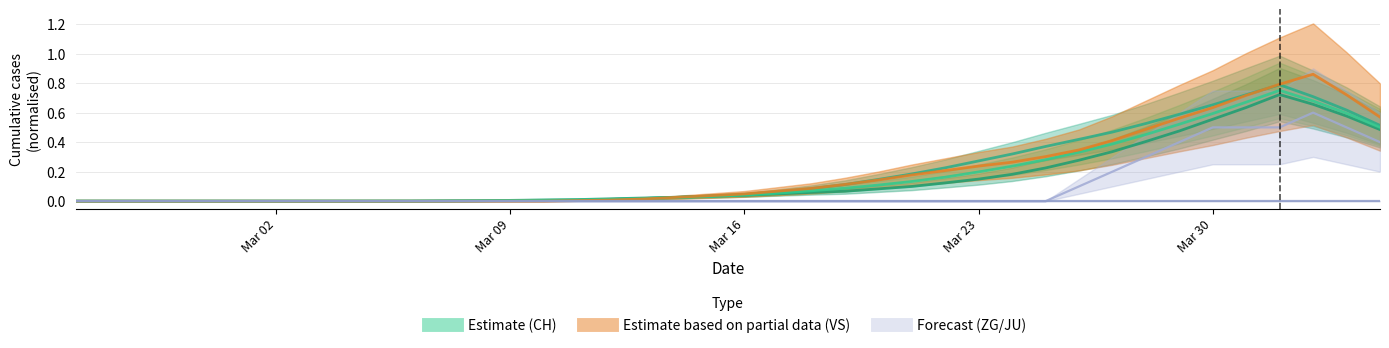

In GE, how many points are higher than both neighbors (excluding endpoints)?

1